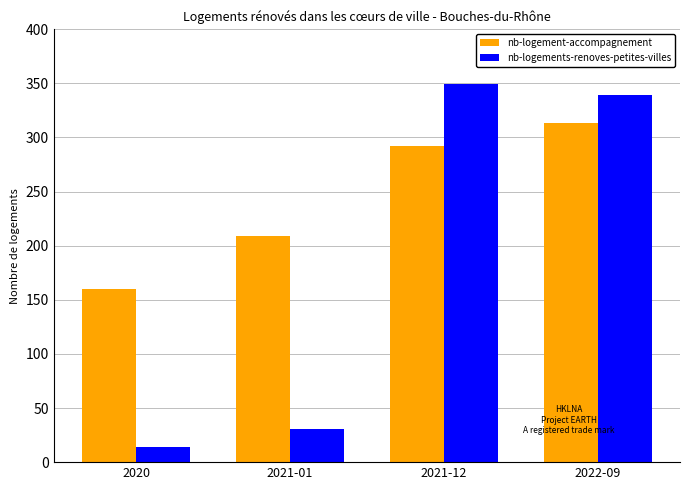

The nb-logements-renoves-petites-villes series shows 17 at 2021-01. True or false?

False